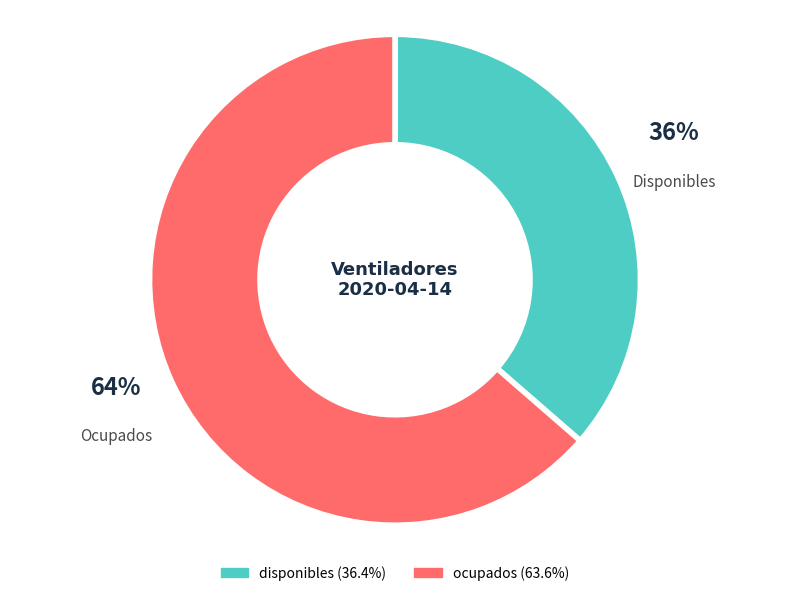

To the nearest percent, what is the average slice percentage?

50%